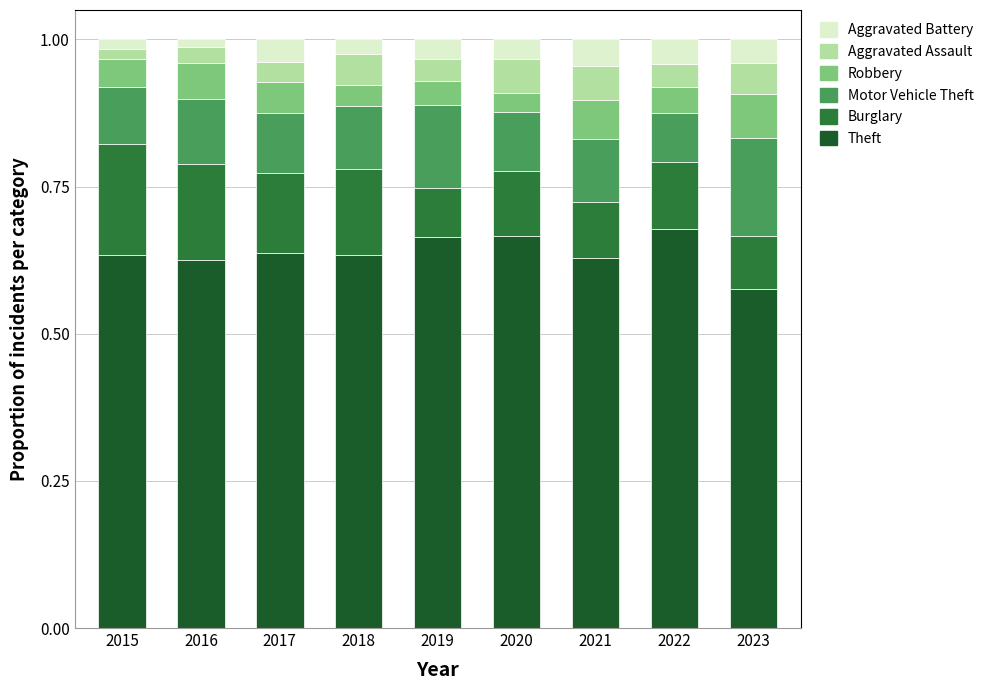

At which label does Theft reach its minimum?

2023